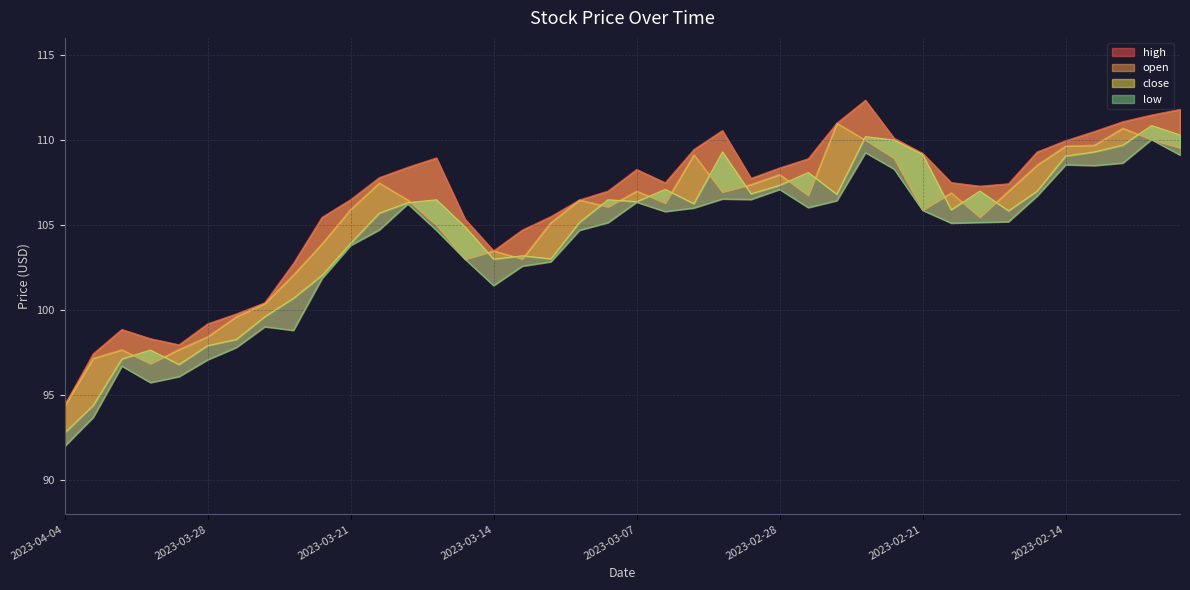

Which category has the lowest value across all series?

2023-04-04